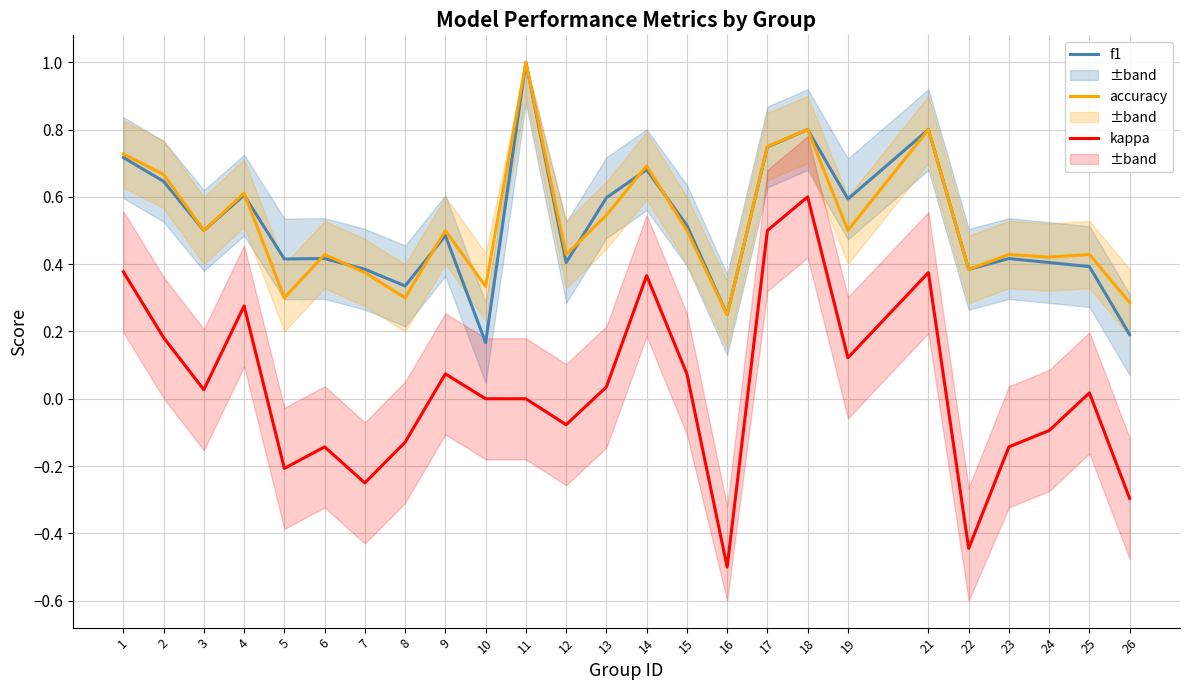

In accuracy, how many points are lower than both neighbors (excluding endpoints)?

9